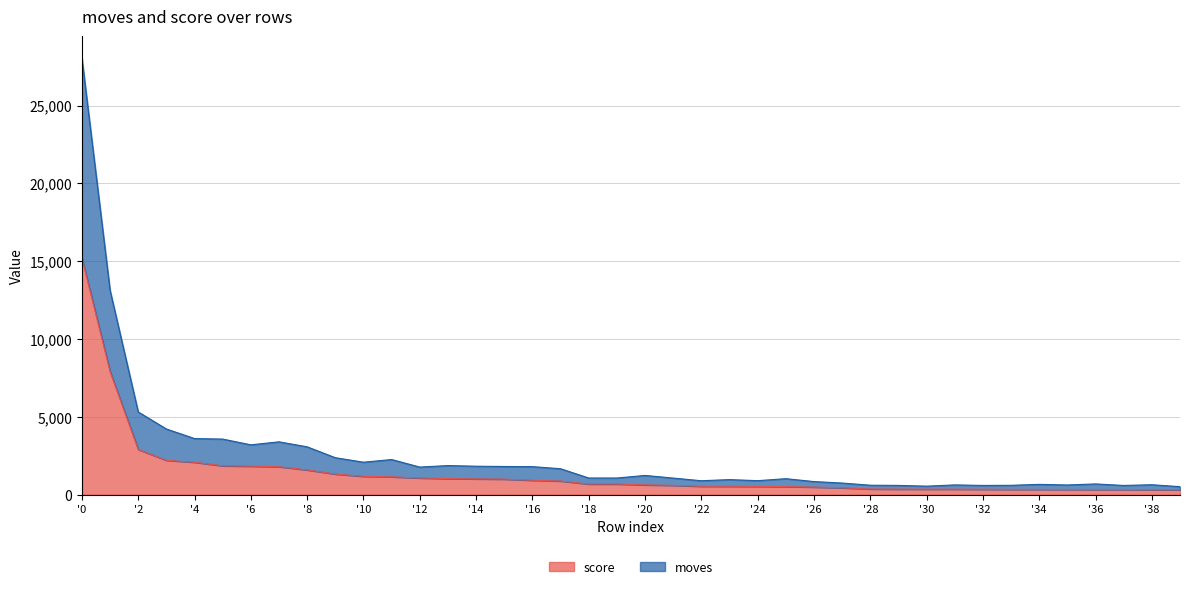

Is it true that moves equals 991 at 17?

False